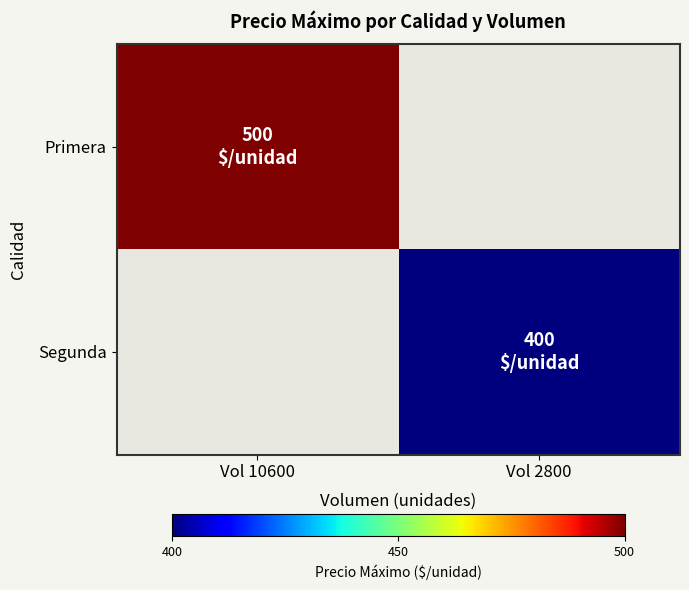

List the labels in order of Primera value, smallest first.

Vol 10600, Vol 2800